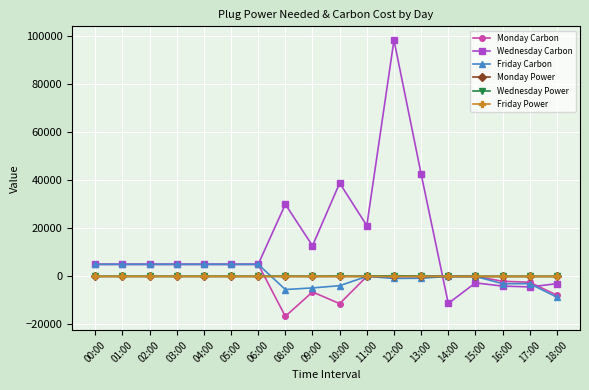

Which series has the widest spread of values?

Wednesday Carbon